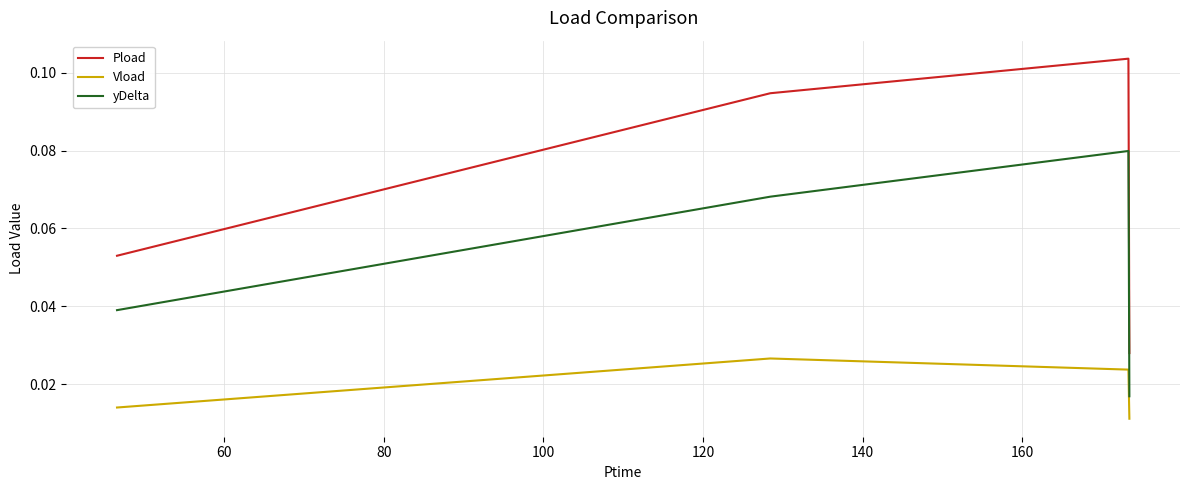

At how many categories does at least one series exceed 0?

4